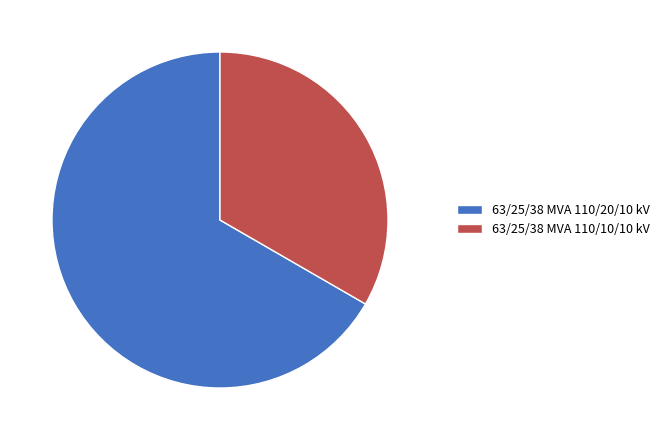

Count the number of slices in the pie.

2